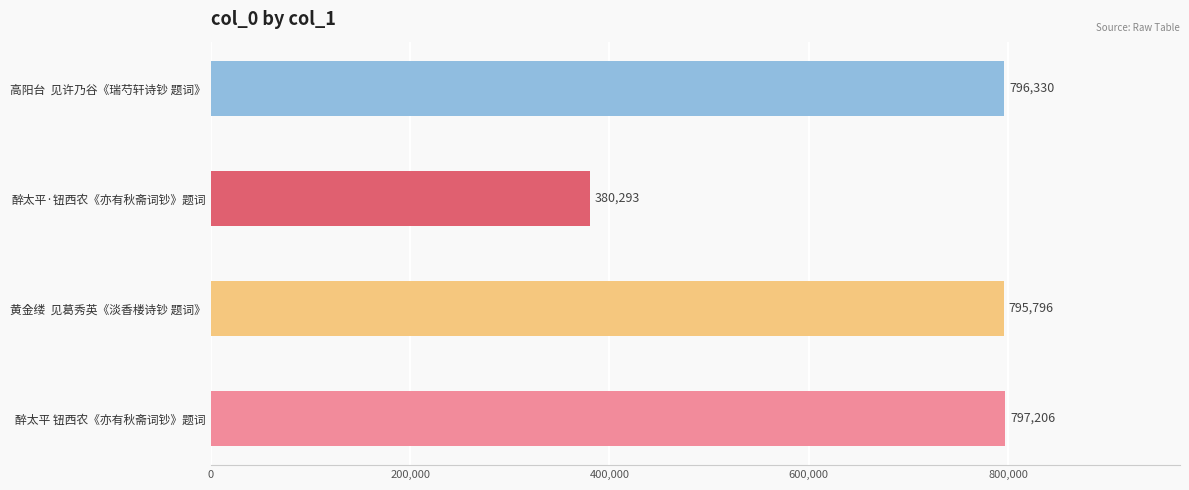

What is the difference between the values at 黄金缕  见葛秀英《淡香楼诗钞 题词》 and 醉太平 钮西农《亦有秋斋词钞》题词?

1410